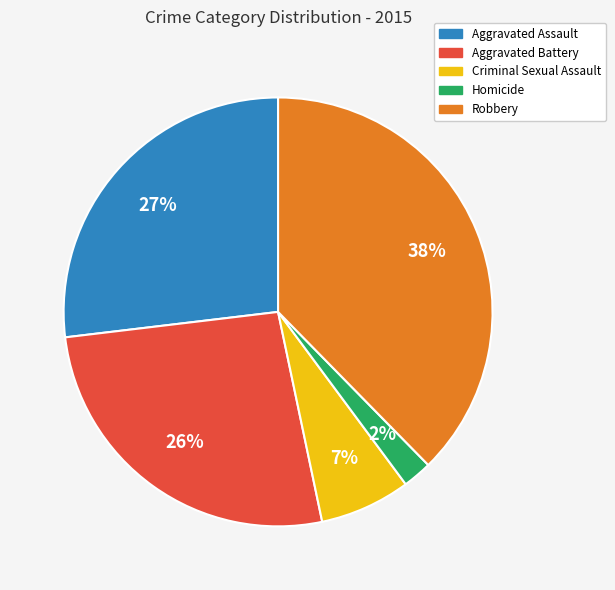

To the nearest percent, what percentage of the pie is Aggravated Battery?

26%